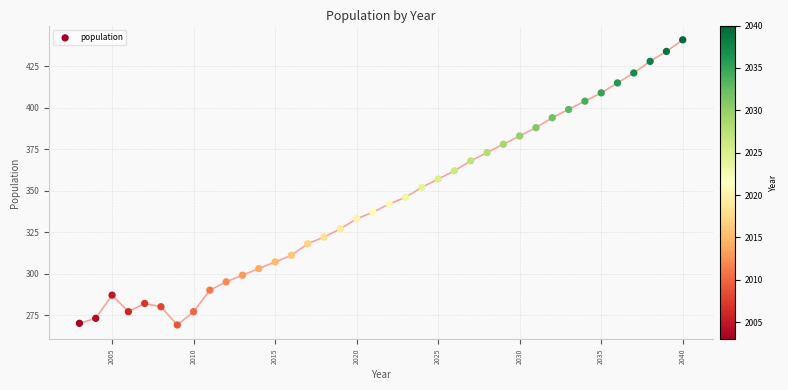

What is the range of Y values (max minus min)?

172